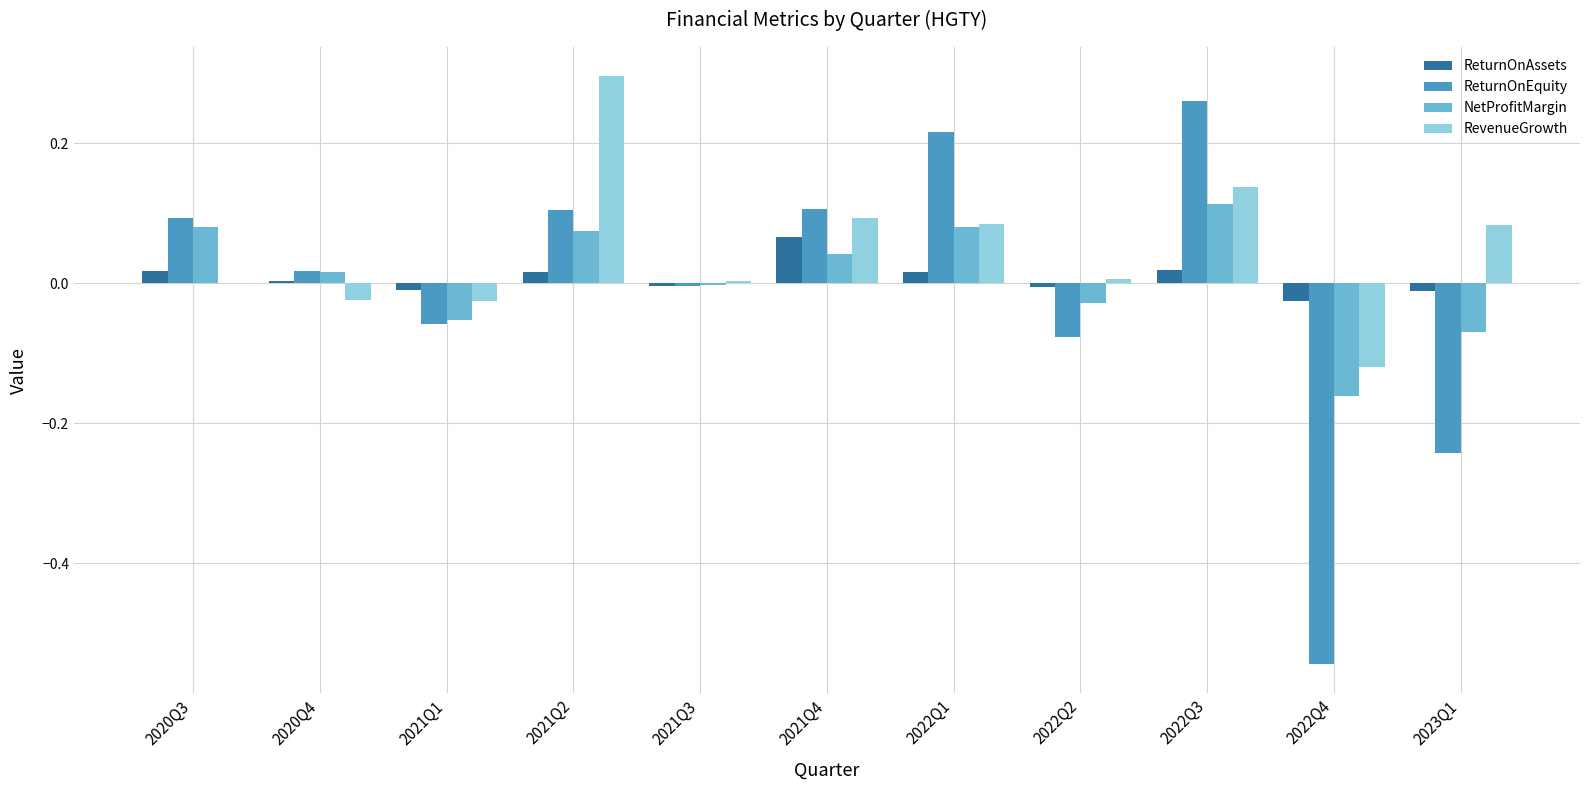

How many groups of bars are there?

11